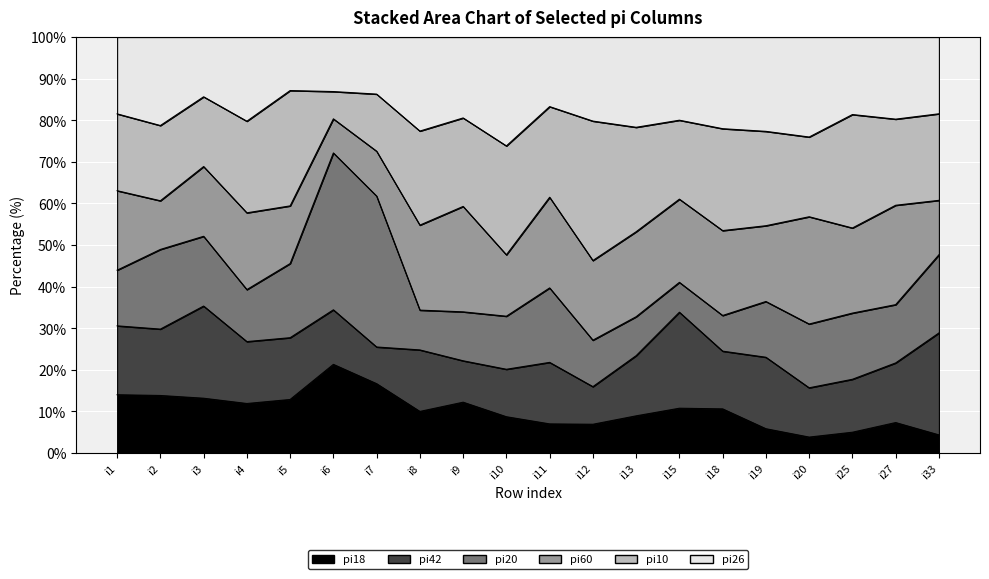

What are all the series names shown in the legend?

pi18, pi42, pi20, pi60, pi10, pi26